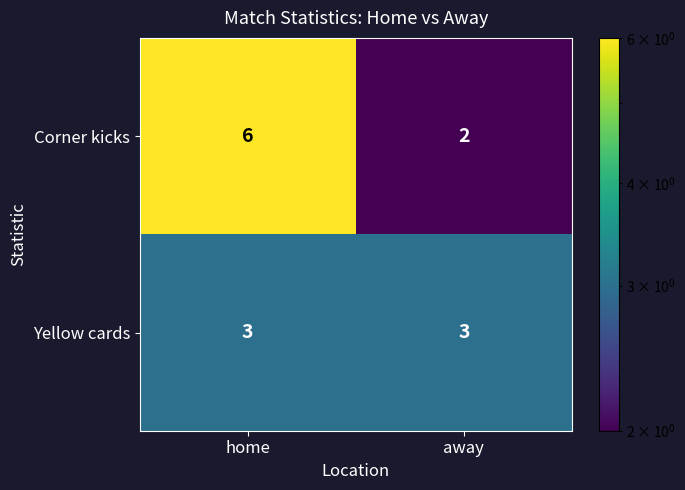

What is the minimum value for Yellow cards?

3